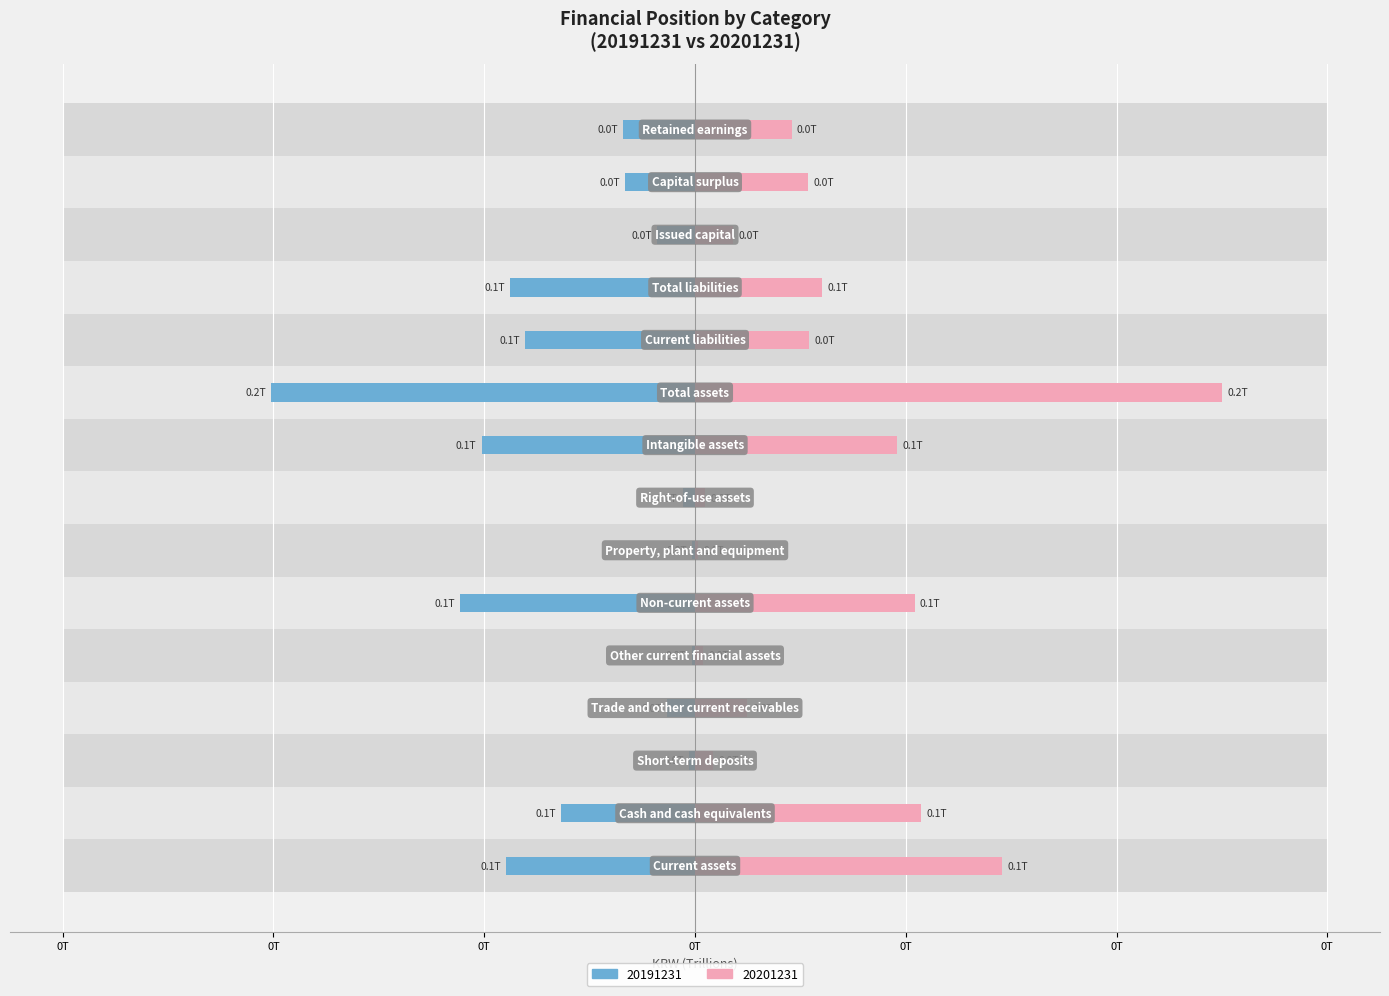

How many distinct data groups are displayed?

2